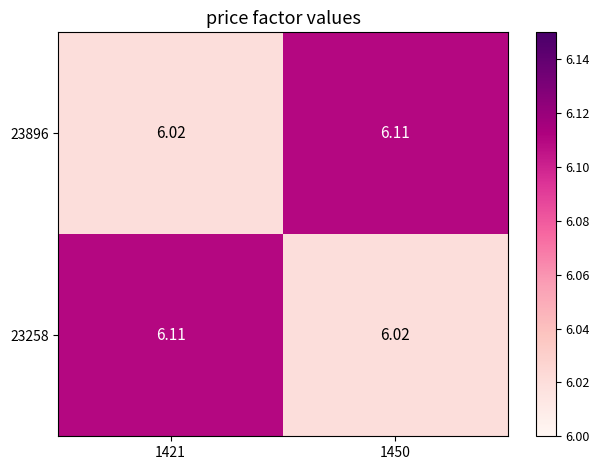

How many series are shown in this chart?

2